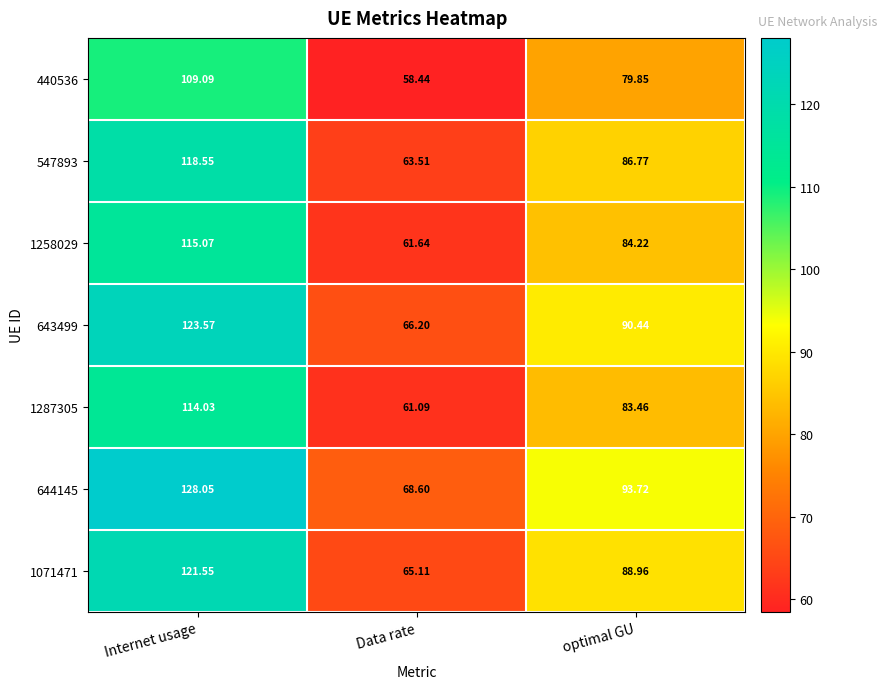

Where does the 1071471 series first go above 88?

Internet usage